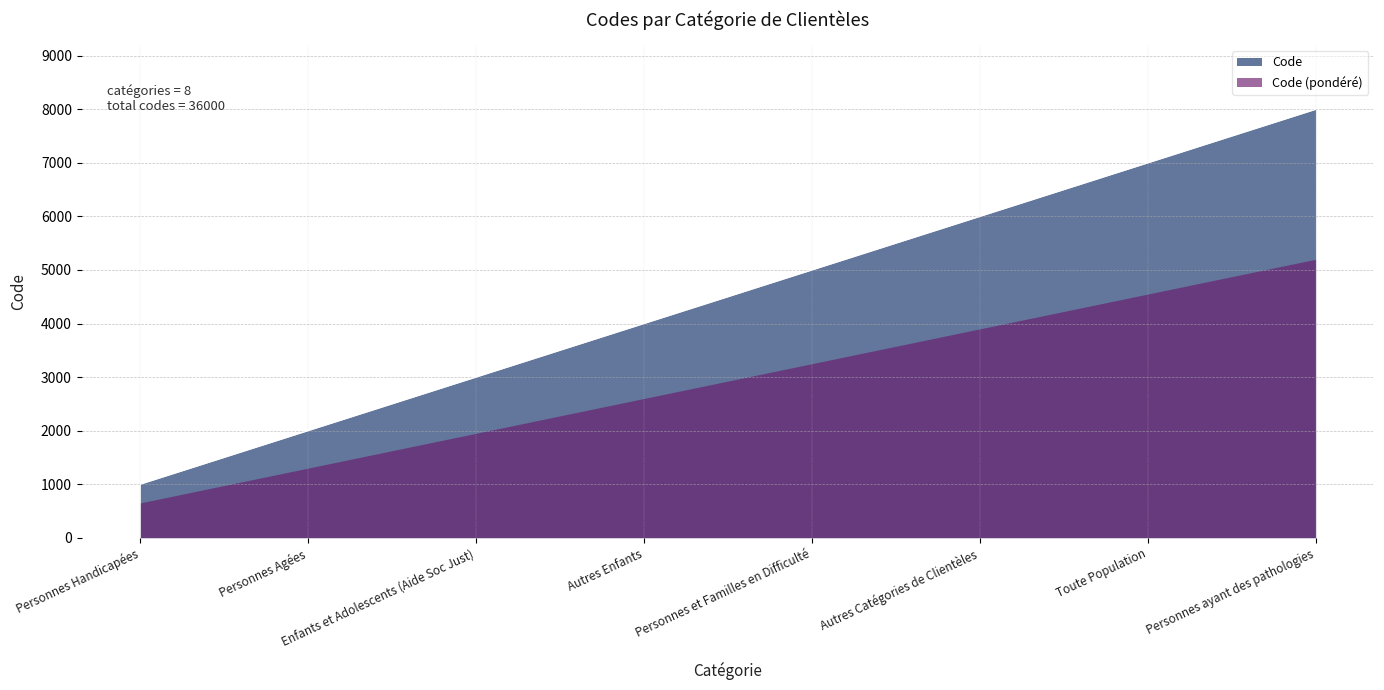

What is the difference between the values at Toute Population and Personnes Handicapées?

6000